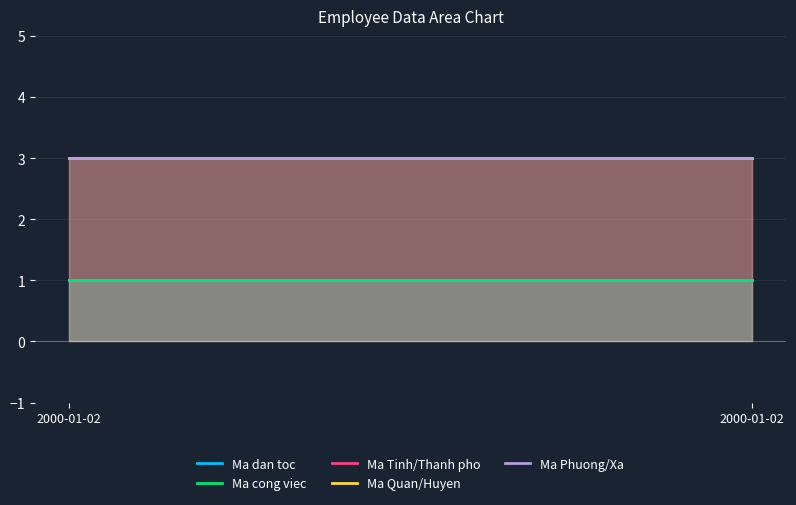

Is the value of Ma dan toc at 2000-01-02 greater than the value of Ma Tinh/Thanh pho at 2000-01-02?

No